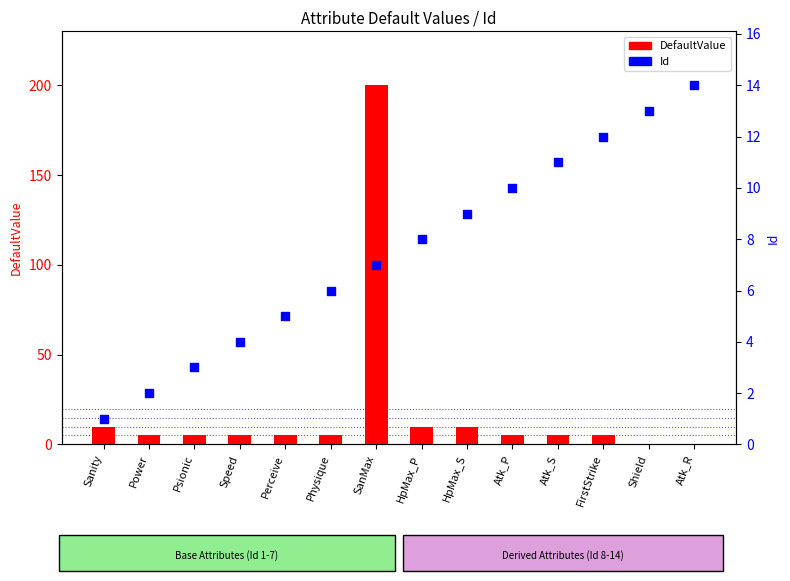

At which category is the sum across all series the highest?

SanMax